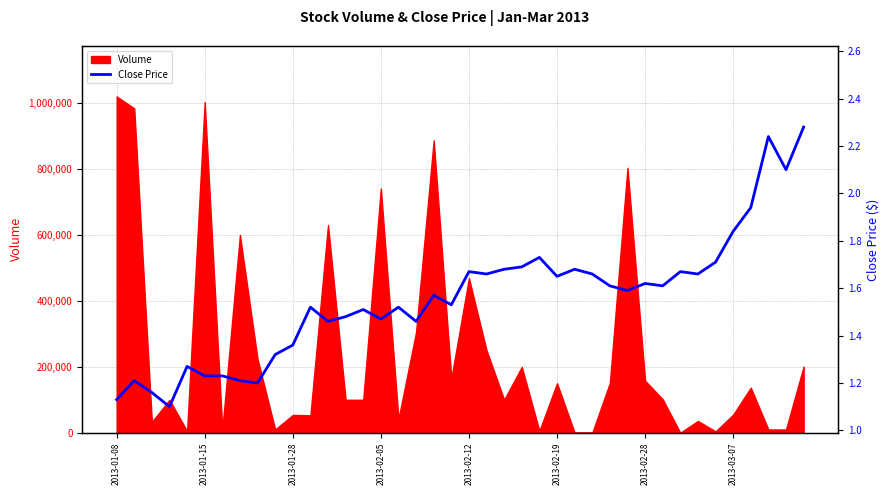

Reading left to right, what are all the values shown in this chart?

1.1	1.2	1.2	1.1	1.3	1.2	1.2	1.2	1.2	1.3	1.4	1.5	1.5	1.5	1.5	1.5	1.5	1.5	1.6	1.5	1.7	1.7	1.7	1.7	1.7	1.6	1.7	1.7	1.6	1.6	1.6	1.6	1.7	1.7	1.7	1.8	1.9	2.2	2.1	2.3